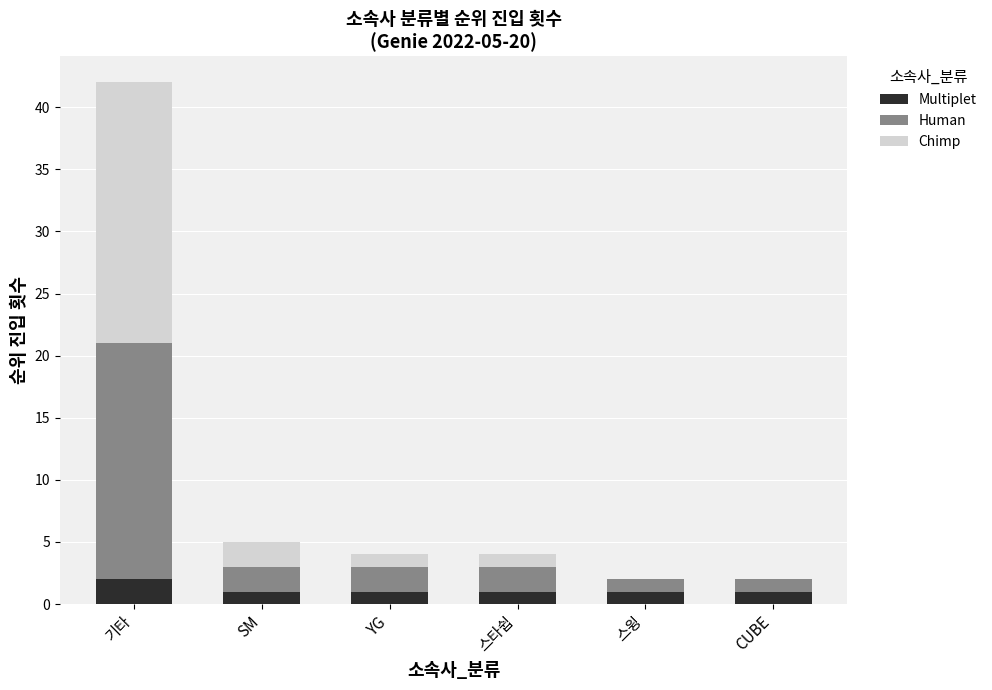

What is the total value across all series at SM?

5